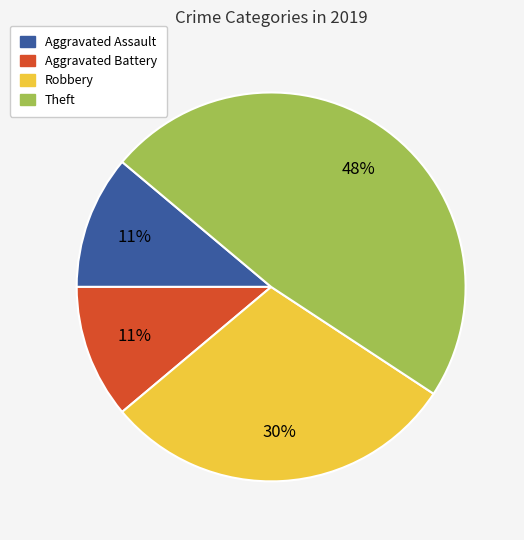

To the nearest percent, what is the average slice percentage?

25%